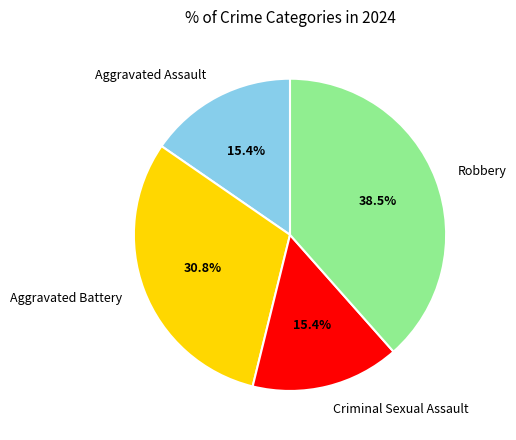

Does Robbery account for over 50% of the chart?

No